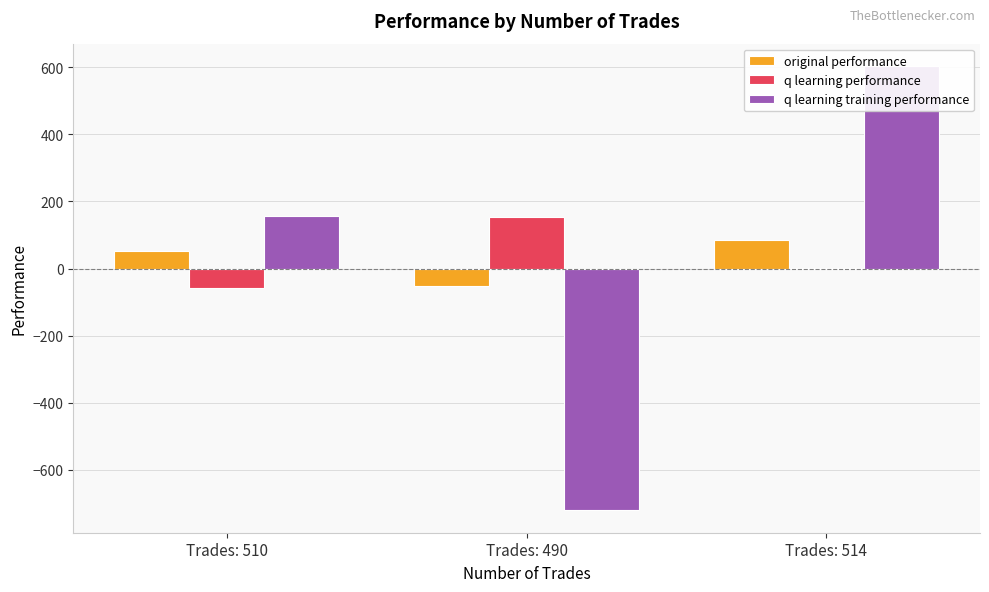

Where is q learning training performance nearest to the value -58?

Trades: 510